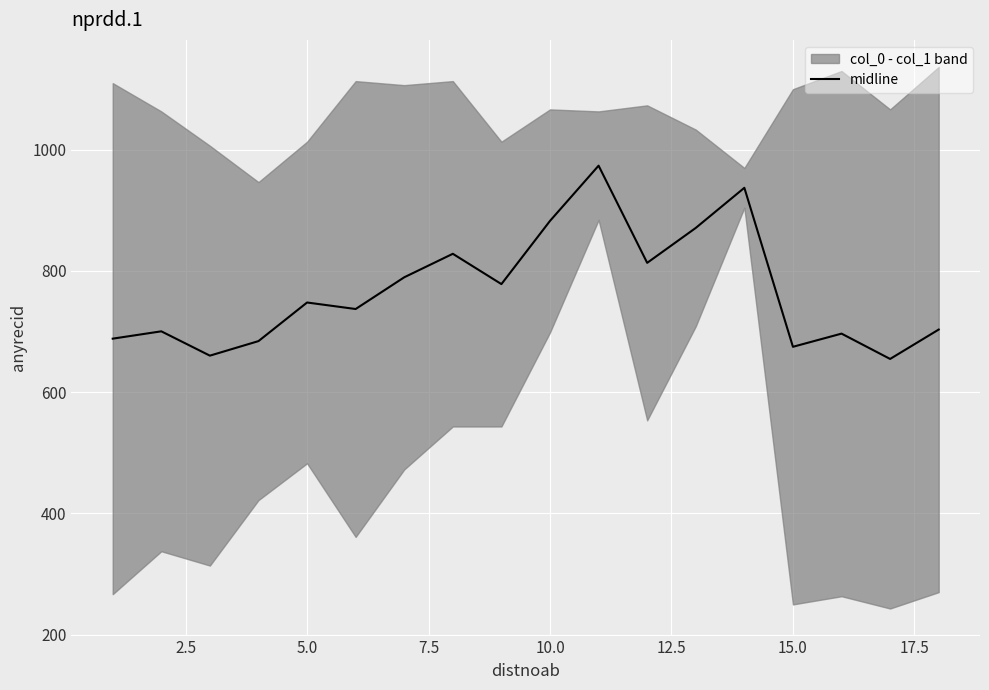

The value of midline at 10.0 is 882.6. True or false?

True